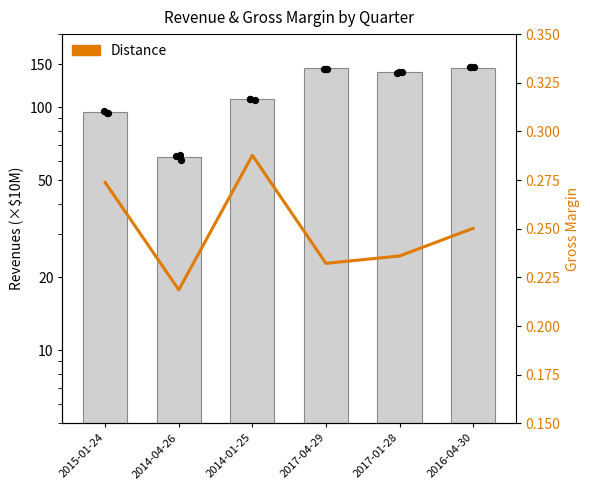

Which series has the largest total across all categories?

Revenues